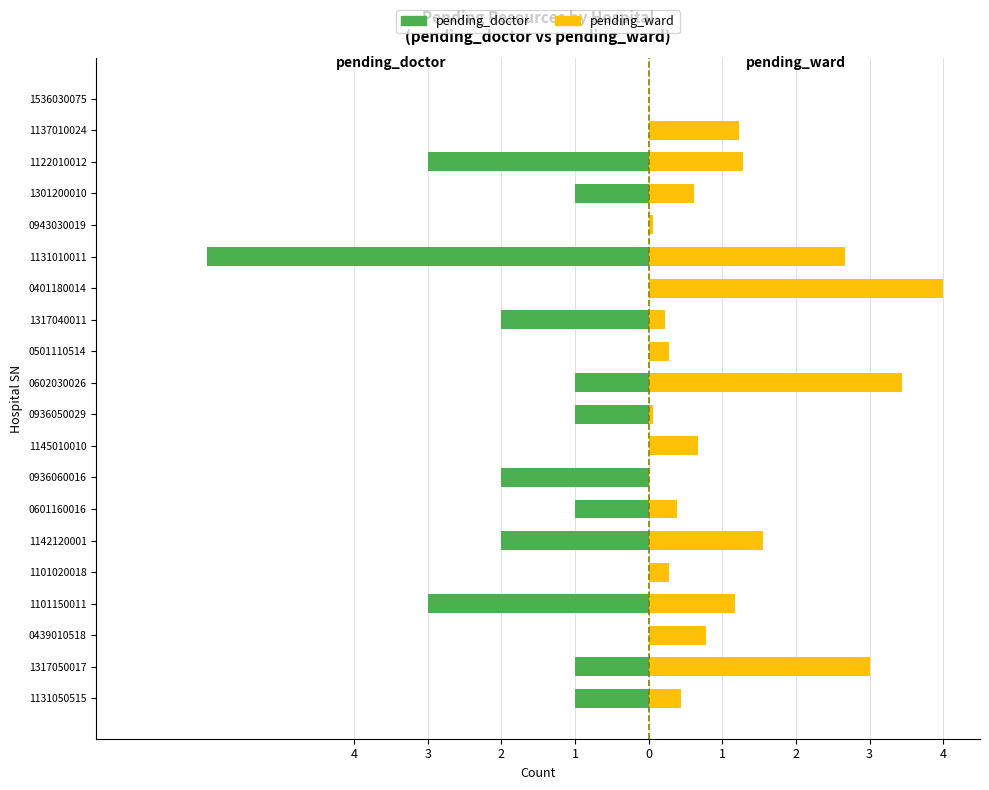

What is the total value across all series at 0501110514?

0.3